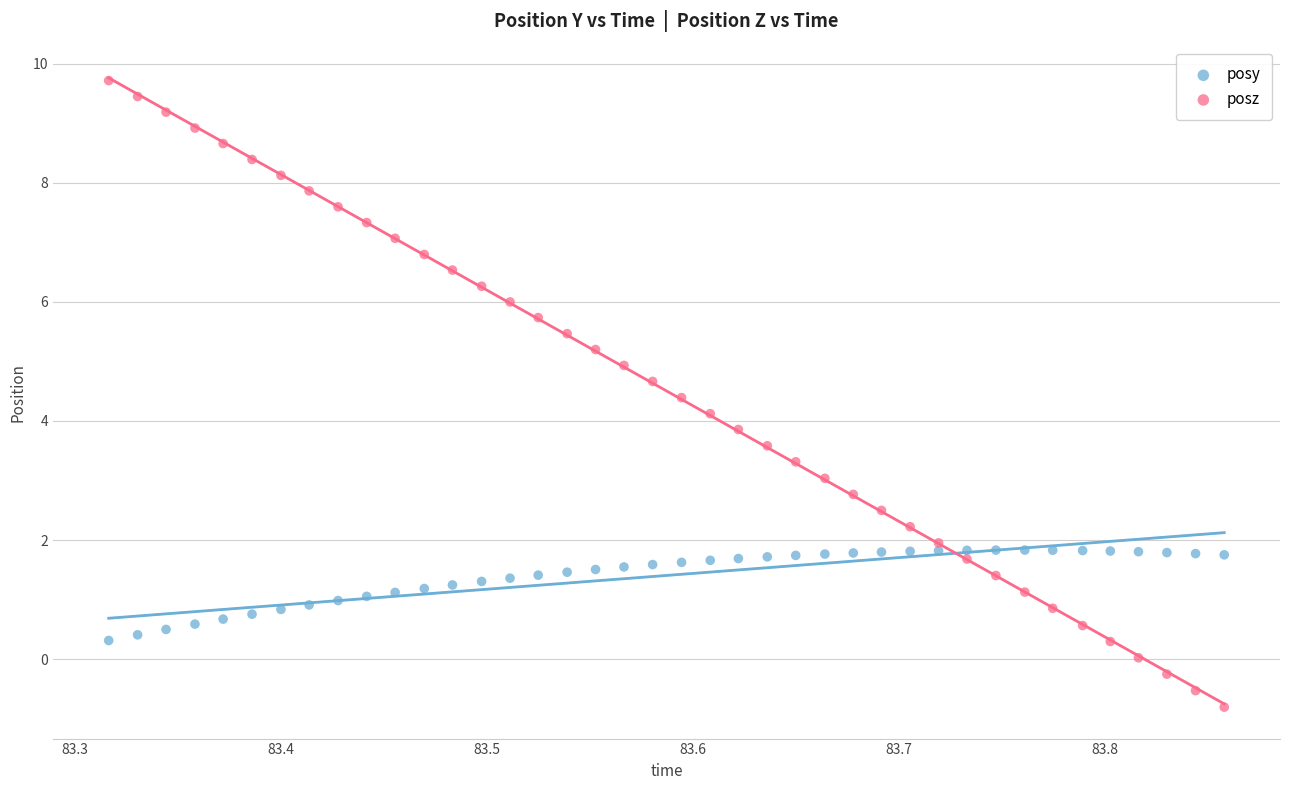

Which series contains the lowest Y value?

posz